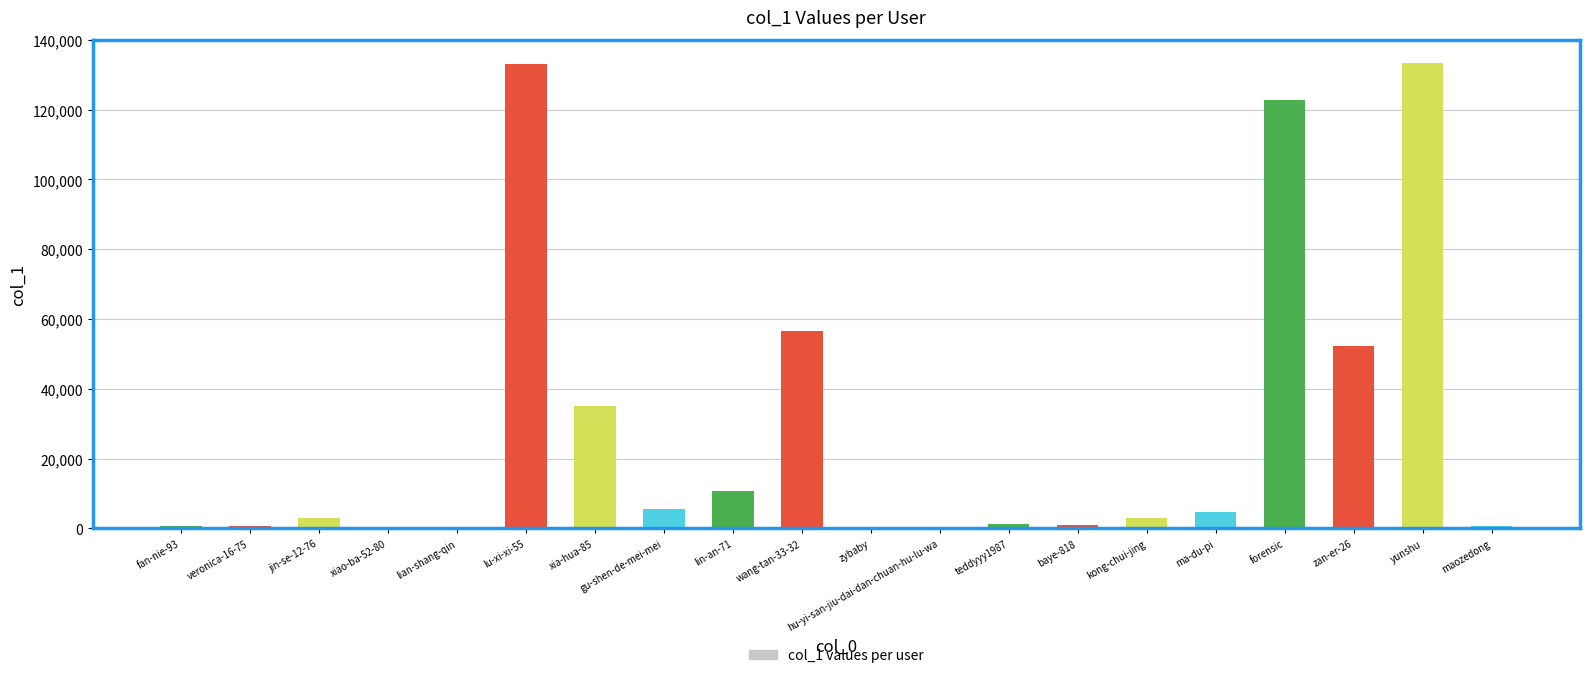

Between lian-shang-qin and ma-du-pi, which is larger?

ma-du-pi